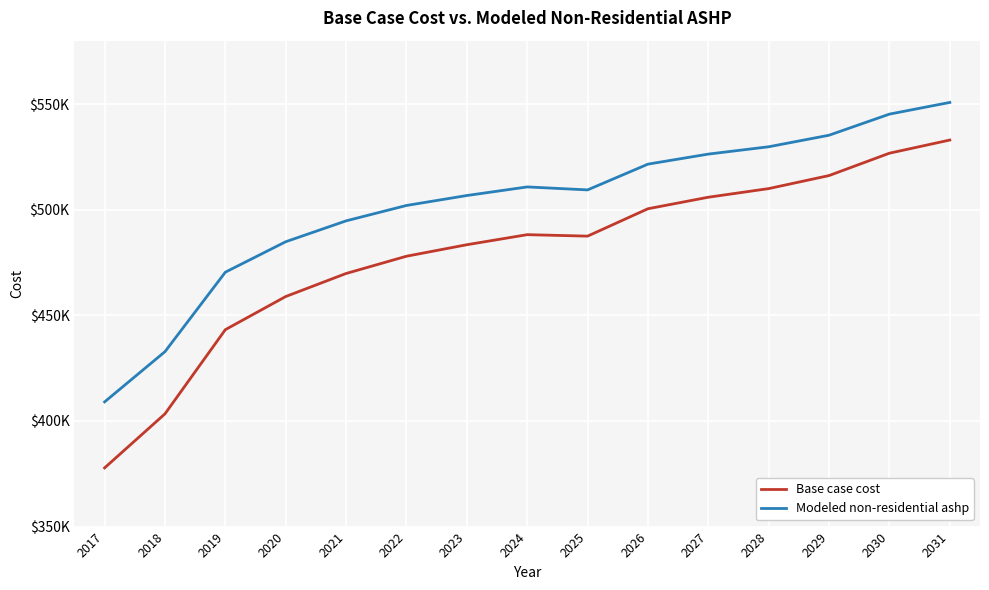

Reading left to right, what are all the values shown in this chart?

Base case cost: 377790.8	403368.1	443210.0	458893.2	469801.0	477969.8	483413.2	488175.2	487481.3	500445.7	505896.1	509983.9	516153.5	526739.4	532963.6
Modeled non-residential ashp: 409028.3	432803.4	470419.5	484828.3	494708.3	501995.1	506701.8	510771.6	509362.8	521555.6	526311.8	529782.4	535243.9	545231.8	550766.7